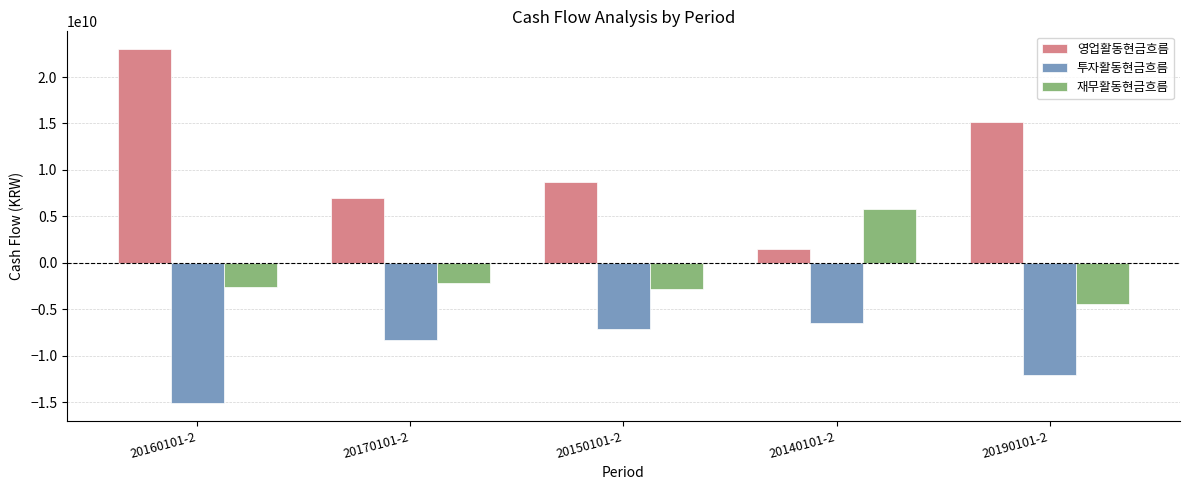

What is the difference between the maximum and minimum values in the 재무활동현금흐름 series?

10199674622